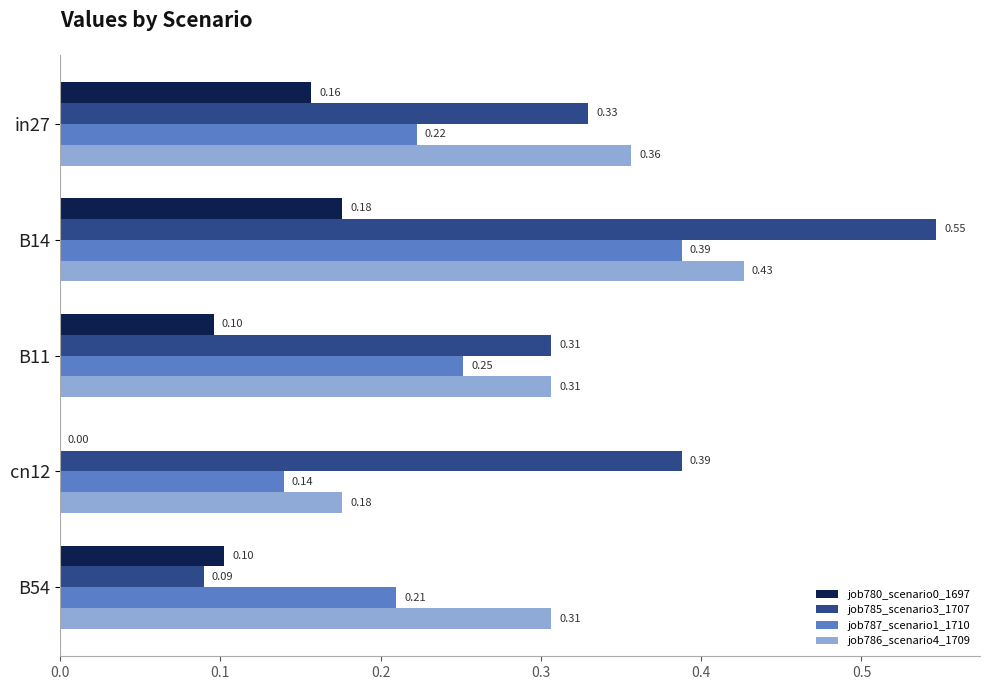

What is the sum of all job785_scenario3_1707 values?

1.7